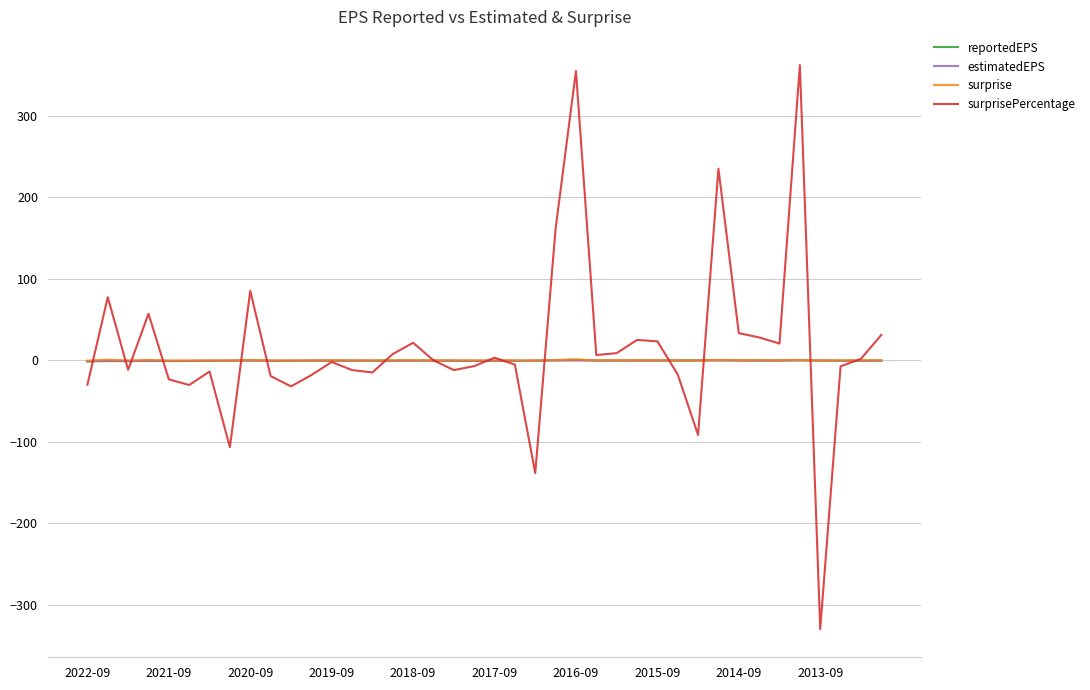

What is the maximum value for surprisePercentage?

362.5